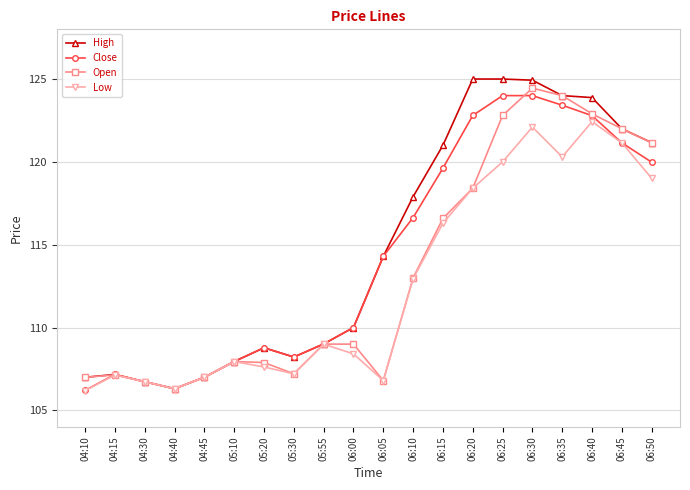

What is the spread (max minus min) of values at 06:25?

5.0